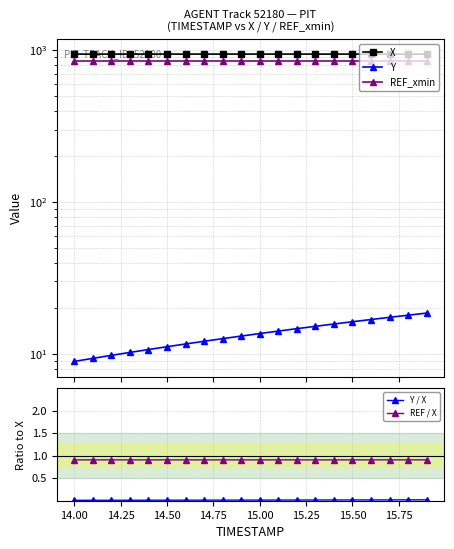

How many distinct data groups are displayed?

5